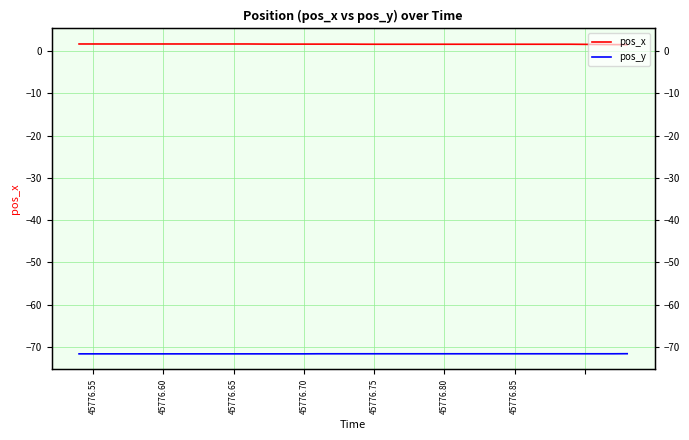

What is the value of the pos_x point at the 21st from the left?

1.6